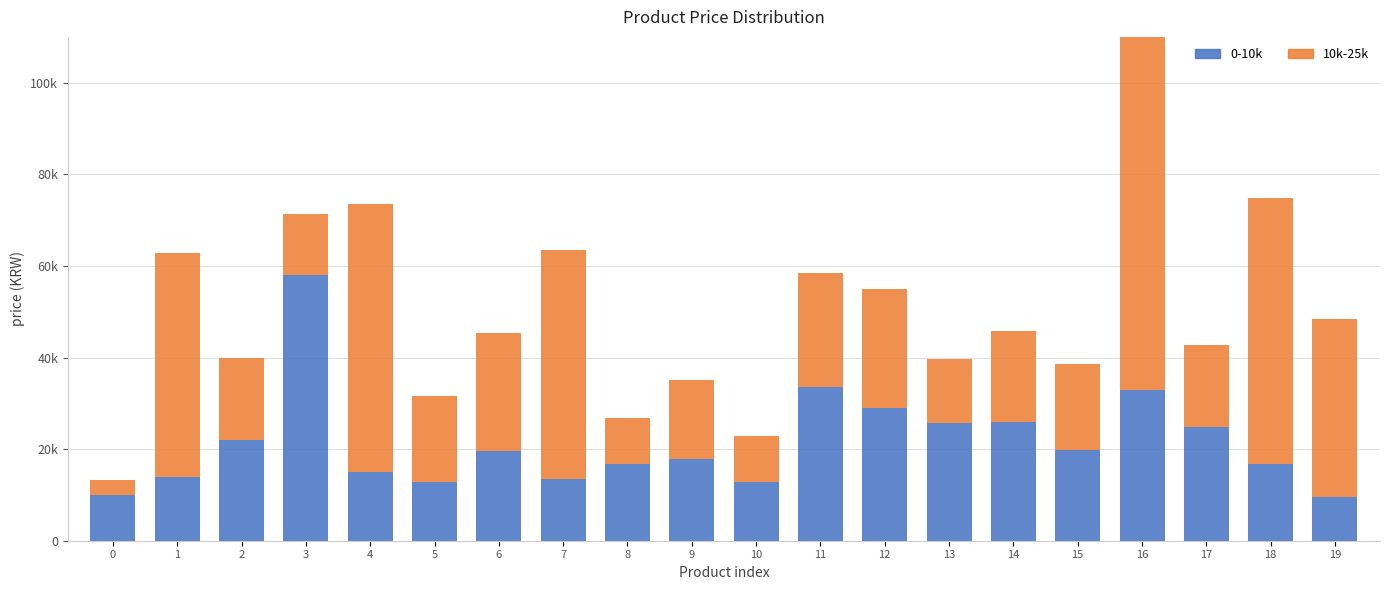

What is the value of the 10k-25k bar at the 9th from the left?

9900